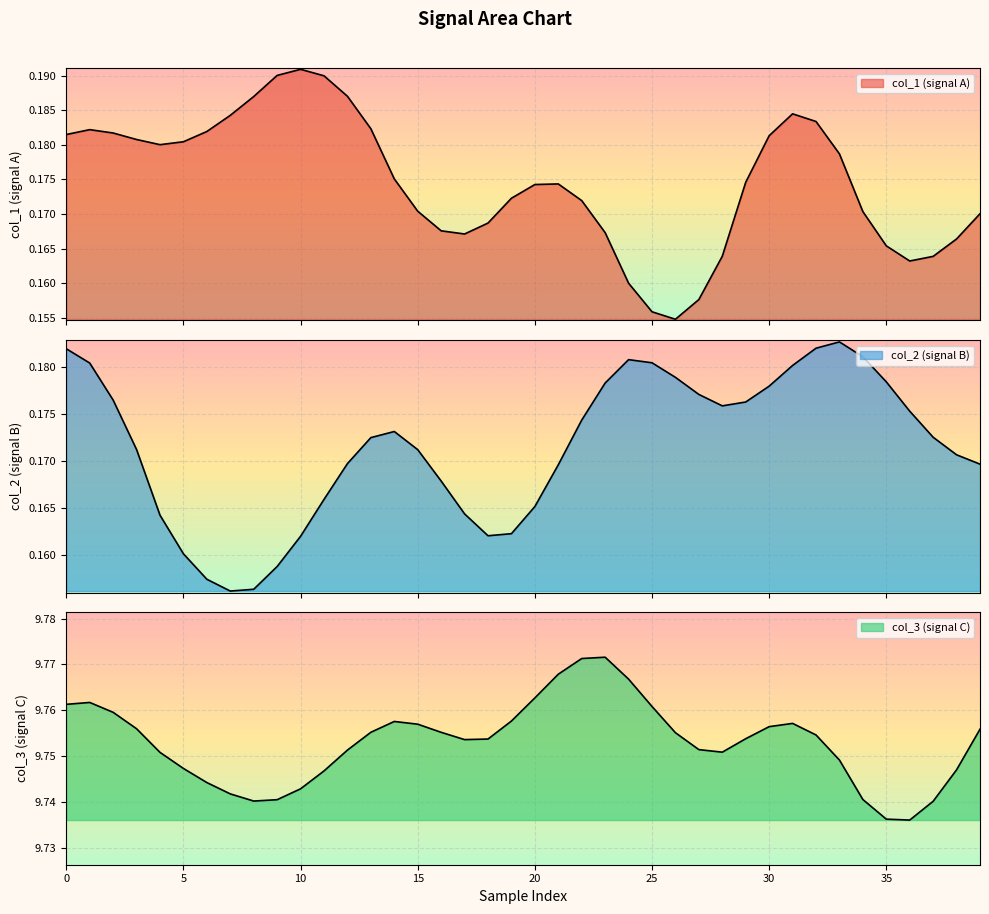

How many series are shown in this chart?

3